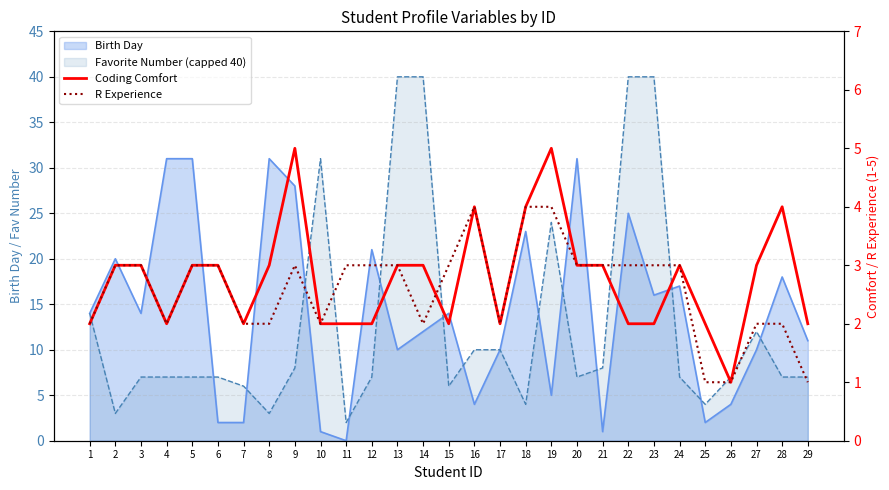

What is the average value of the R Experience series?

3